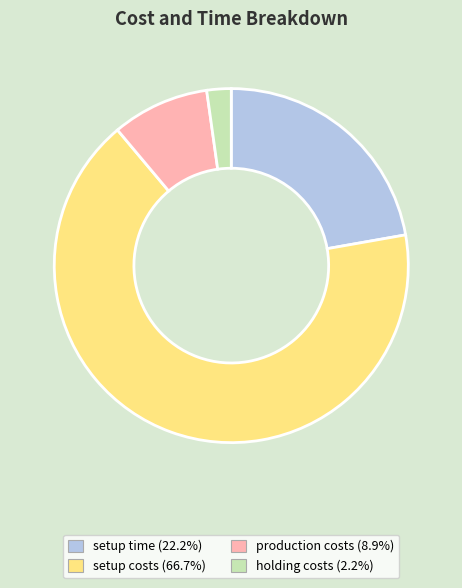

Is the sum of holding costs and setup time greater than half?

No